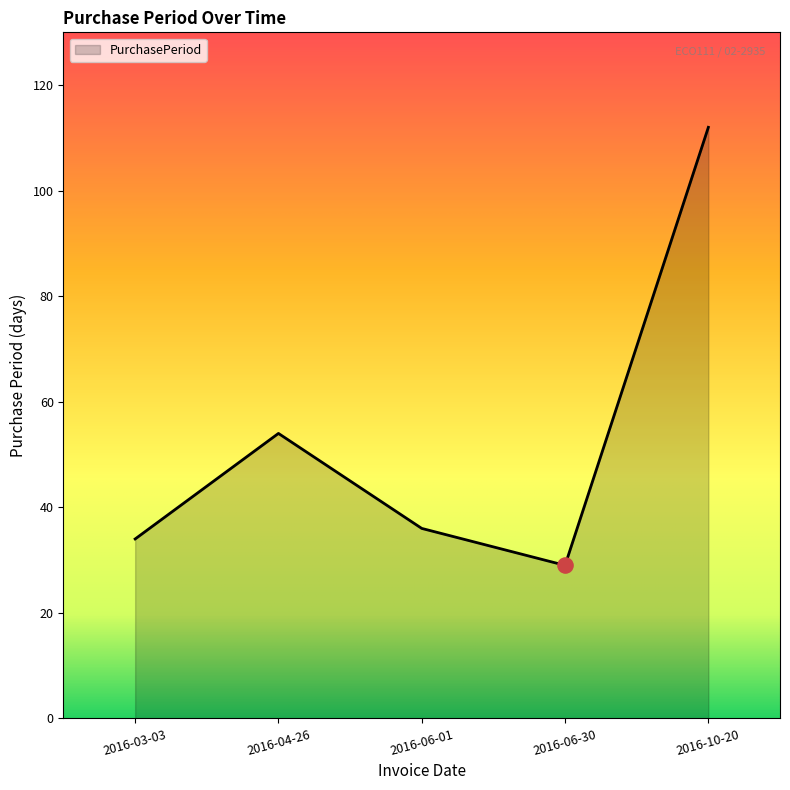

Which has a higher value, 2016-04-26 or 2016-06-30?

2016-04-26